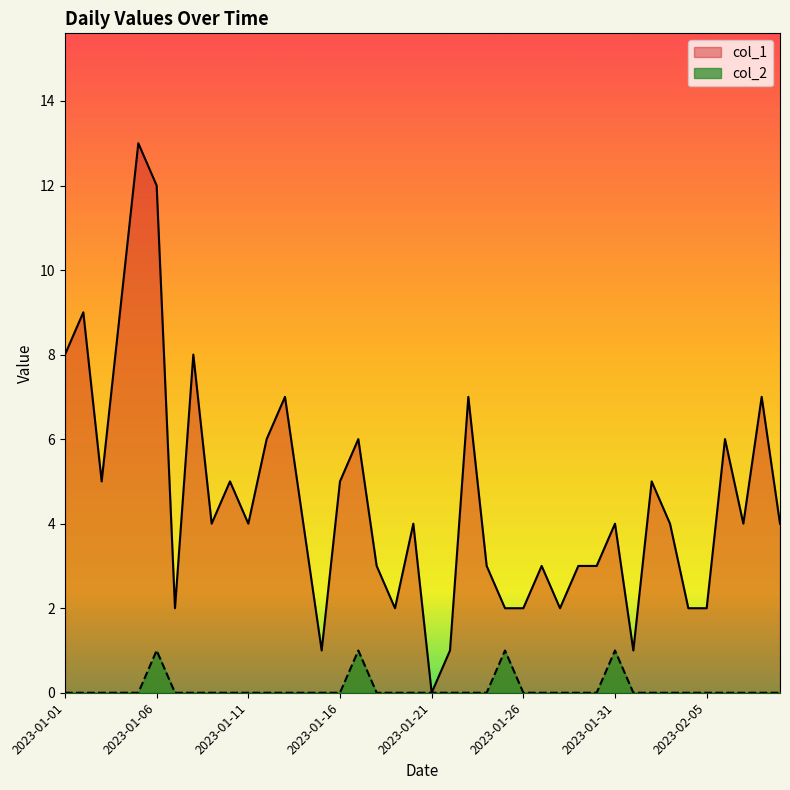

True or false: col_1 has more than 0 interior local peaks.

True